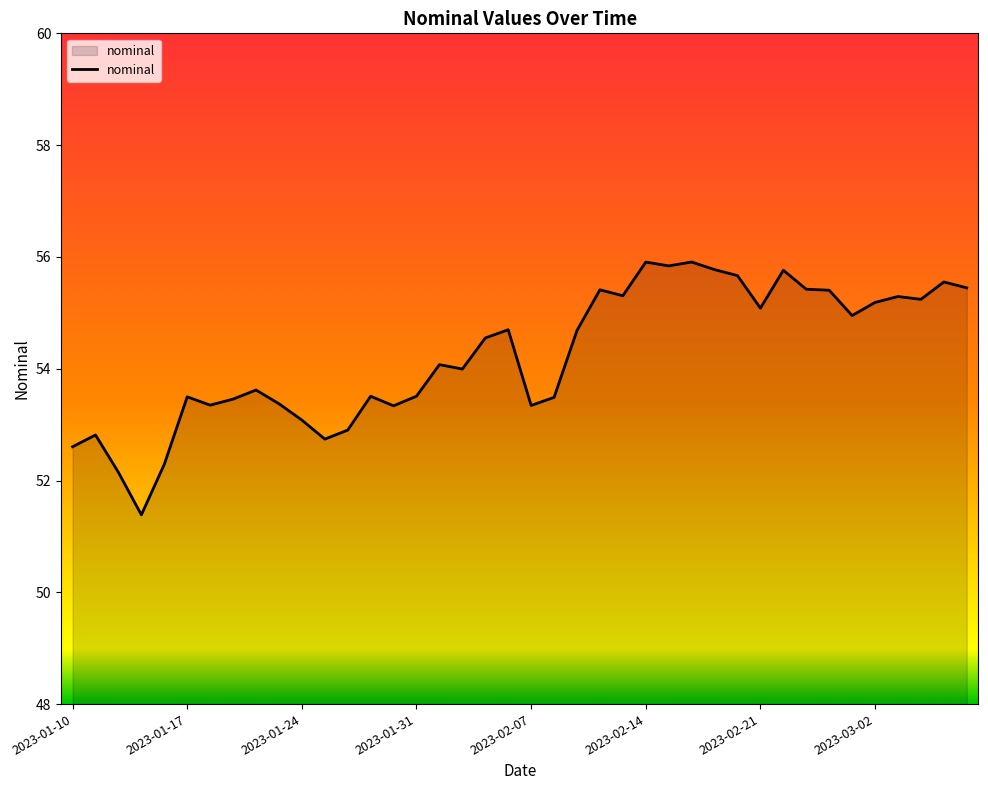

What is the minimum value shown in the chart?

51.4